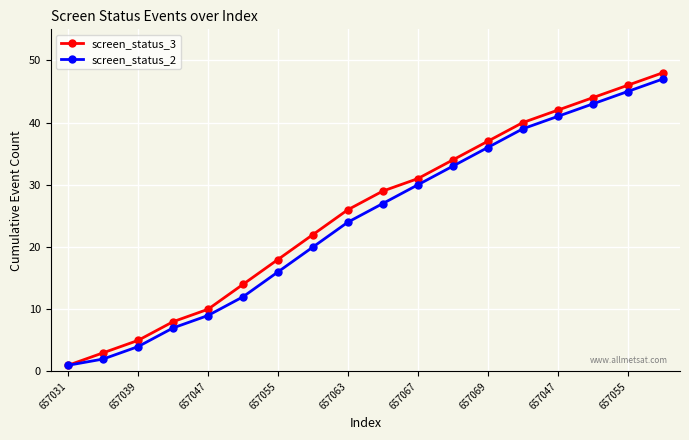

What is the difference between the second highest and second lowest values in the screen_status_3 series?

43